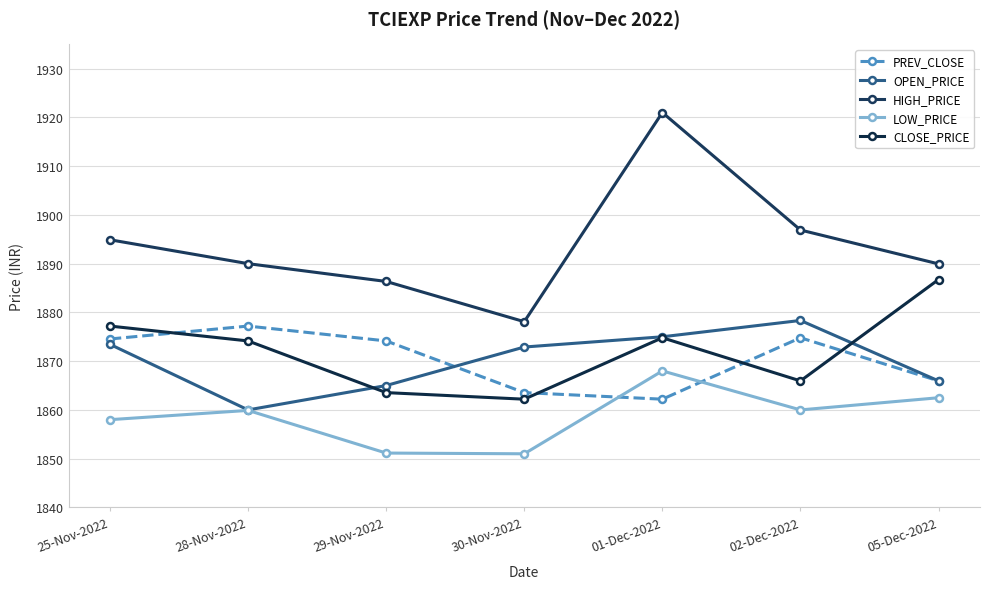

How many lines are shown in the chart?

5